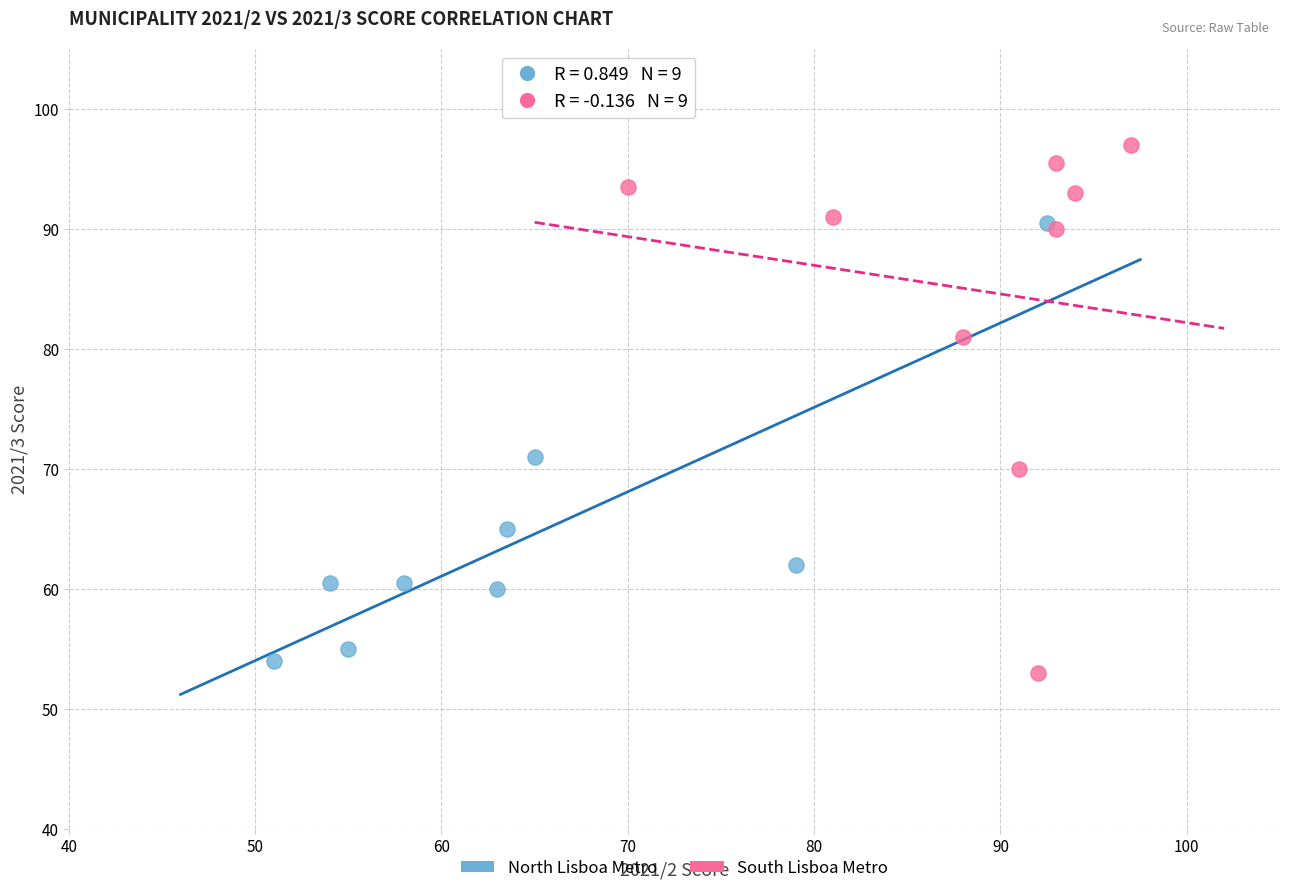

Which series has the largest Y range (max minus min)?

South Lisboa Metro